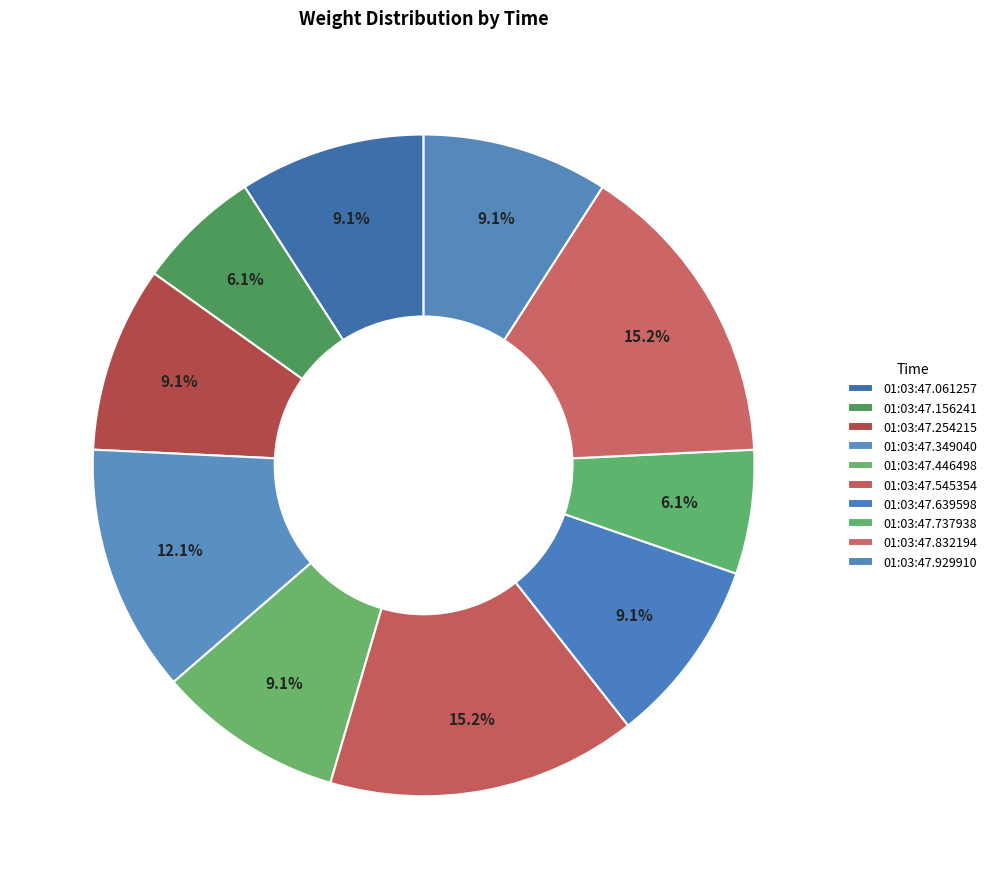

What is the smallest slice in the pie chart?

01:03:47.156241